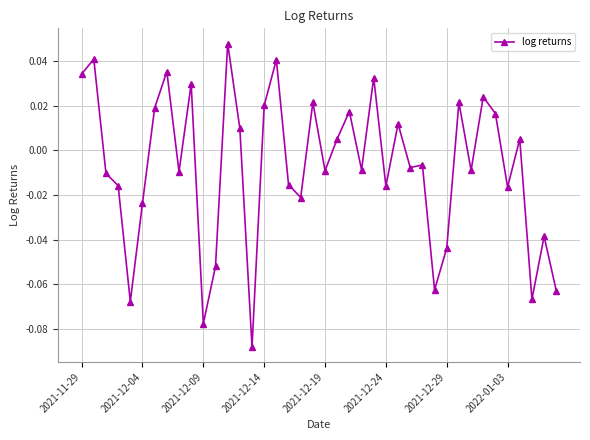

What is the difference between the maximum and minimum values?

0.1